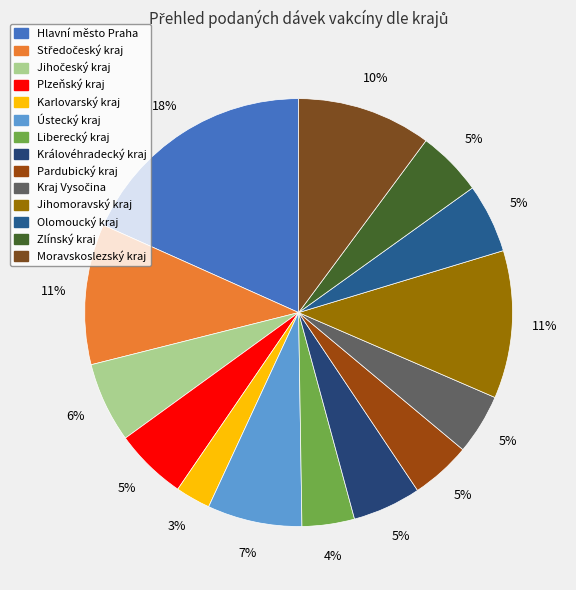

What is the ratio of the value at Středočeský kraj to the value at Hlavní město Praha?

0.6